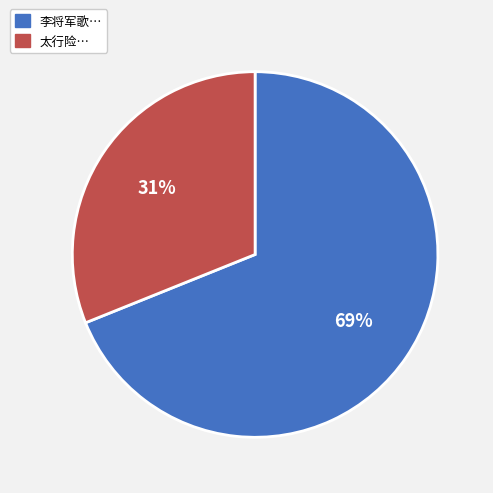

Is it true that 太行险… is 16% of the pie?

False